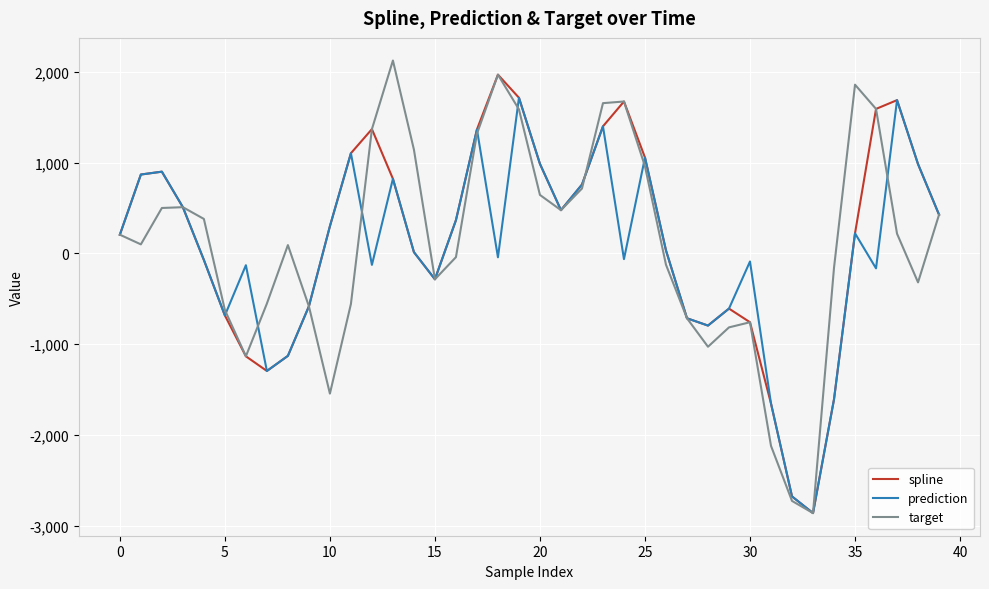

What is the sum of all prediction values?

559.2